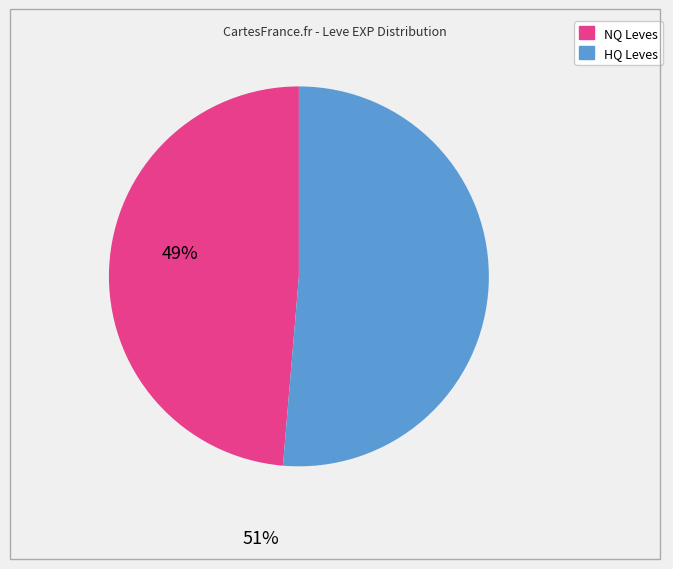

How many slices are in this pie chart?

2